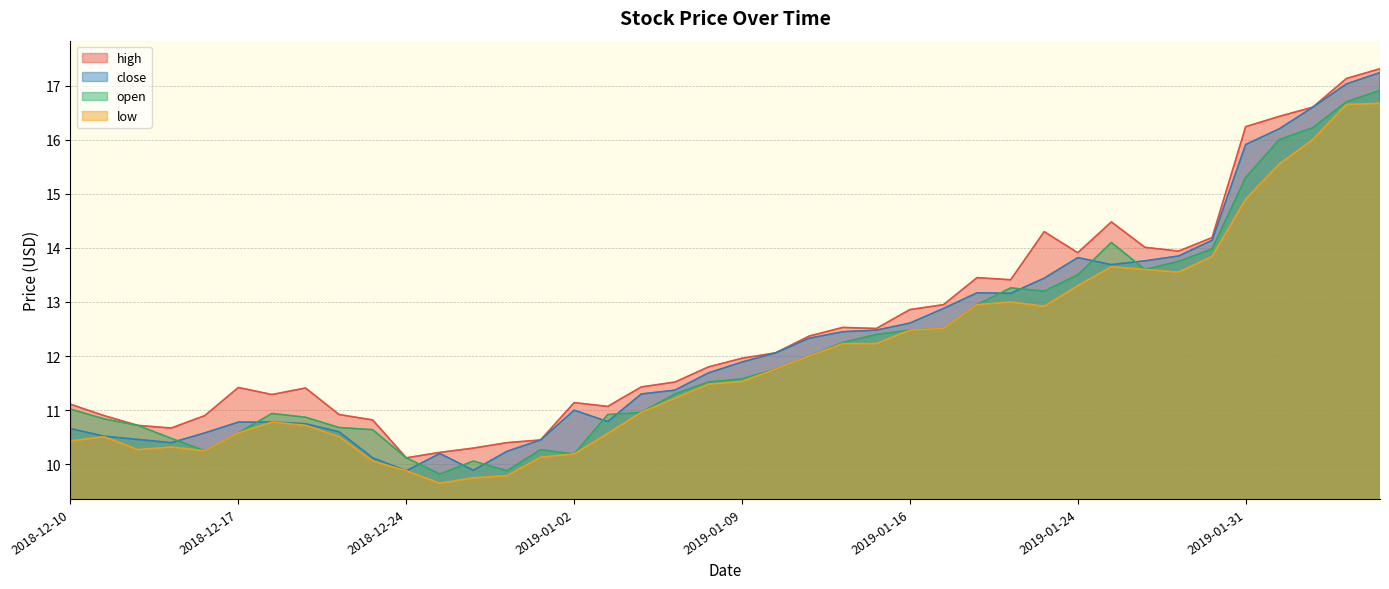

Between 2019-01-30 and 2019-01-07, which is larger?

2019-01-30